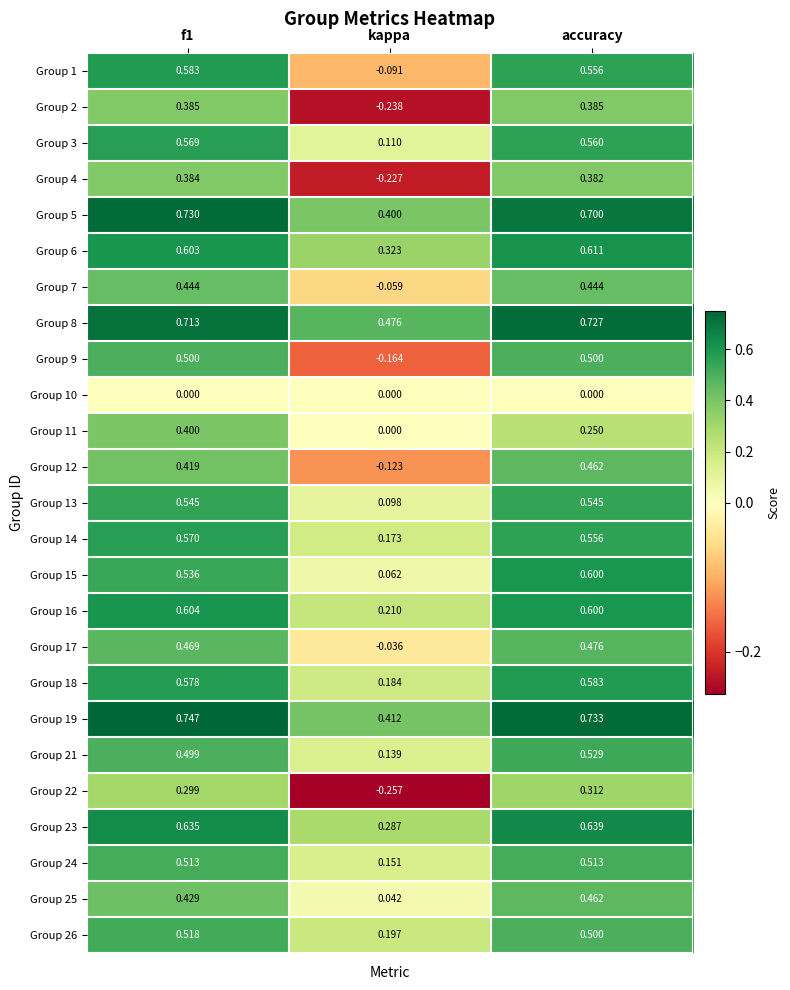

Count the number of data series in this chart.

25